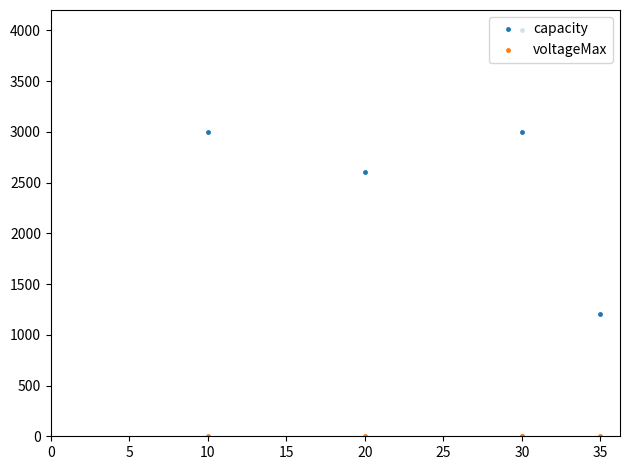

How many data points in capacity are above 3000?

1